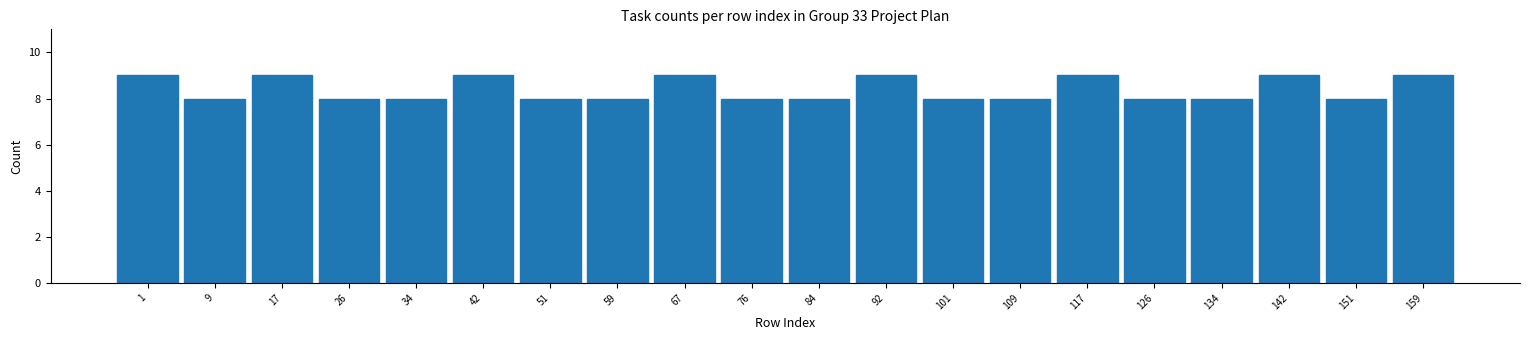

Reading left to right, list all the values displayed in this chart.

1=9	9=8	17=9	26=8	34=8	42=9	51=8	59=8	67=9	76=8	84=8	92=9	101=8	109=8	117=9	126=8	134=8	142=9	151=8	159=9